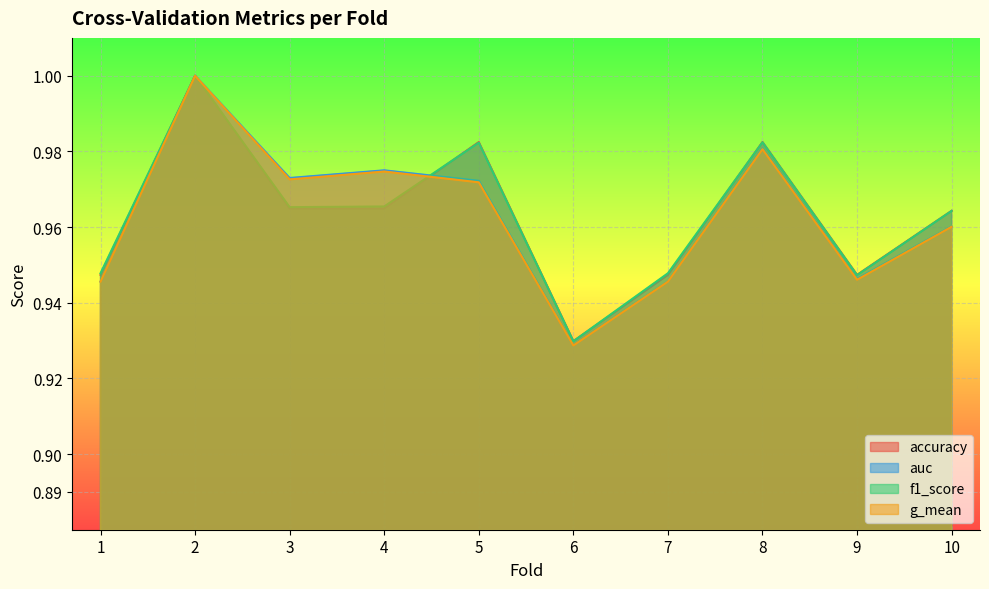

At how many categories does at least one series exceed 0?

10